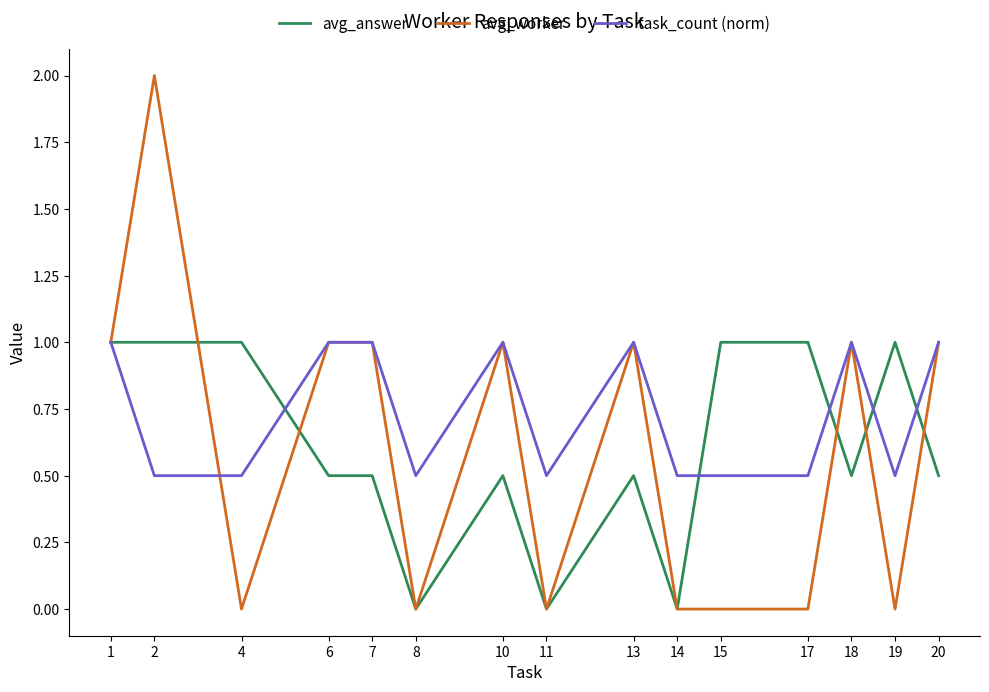

Does the chart display data point markers on the line(s)?

No